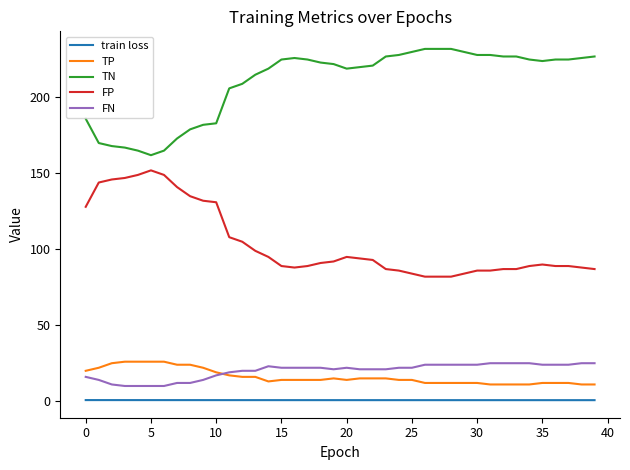

True or false: FN and TN intersect in this chart.

False